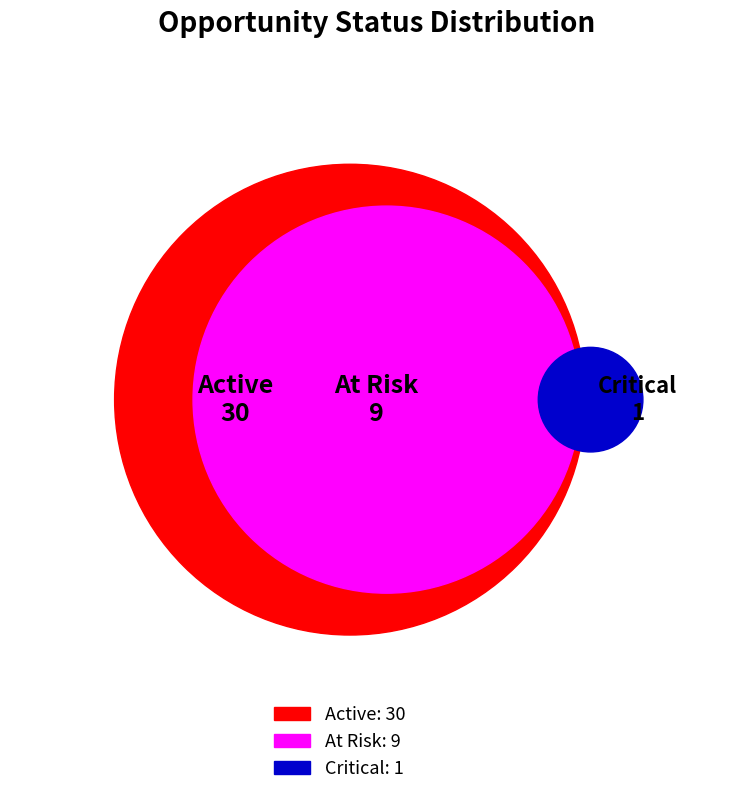

Which has a higher value, At Risk or Active?

Active